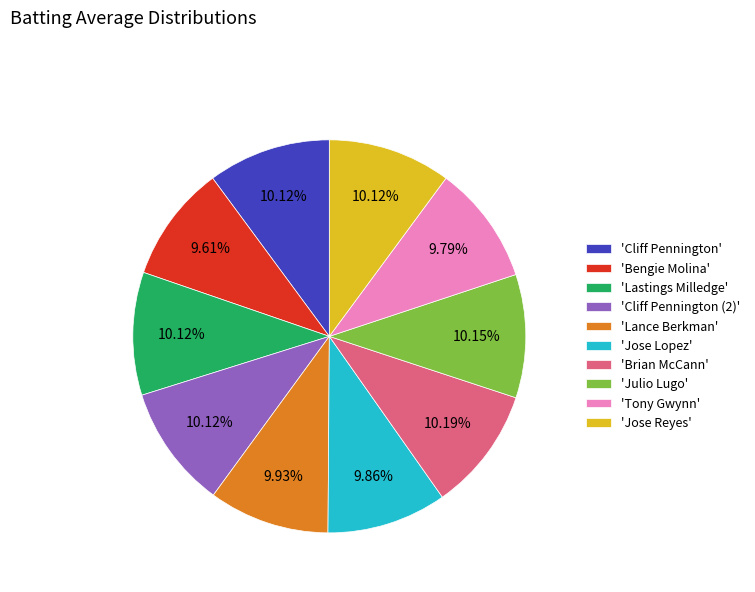

Does 'Lastings Milledge' account for over 50% of the chart?

No